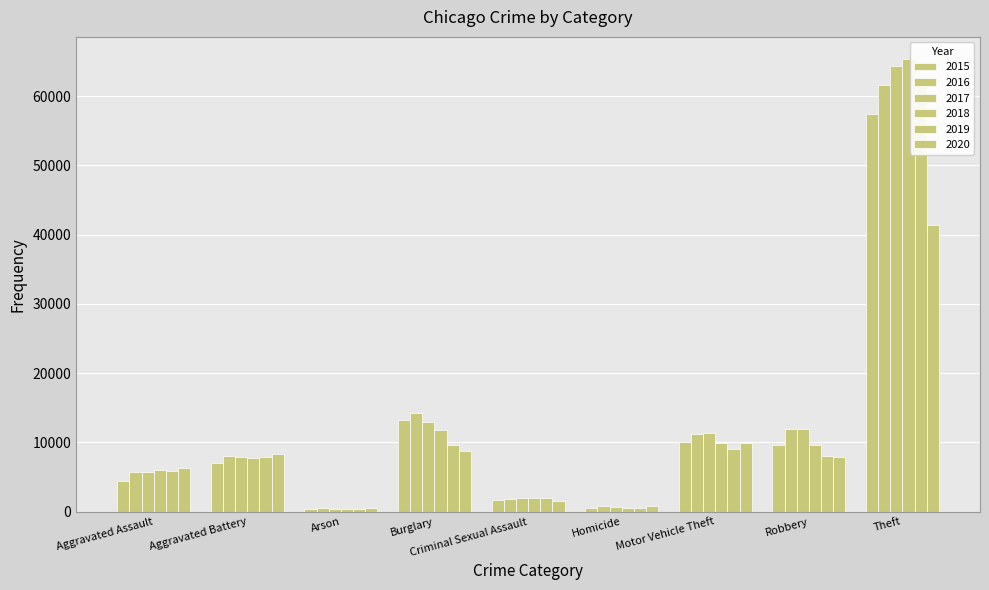

Which category has the highest value in the 2016 series?

Theft